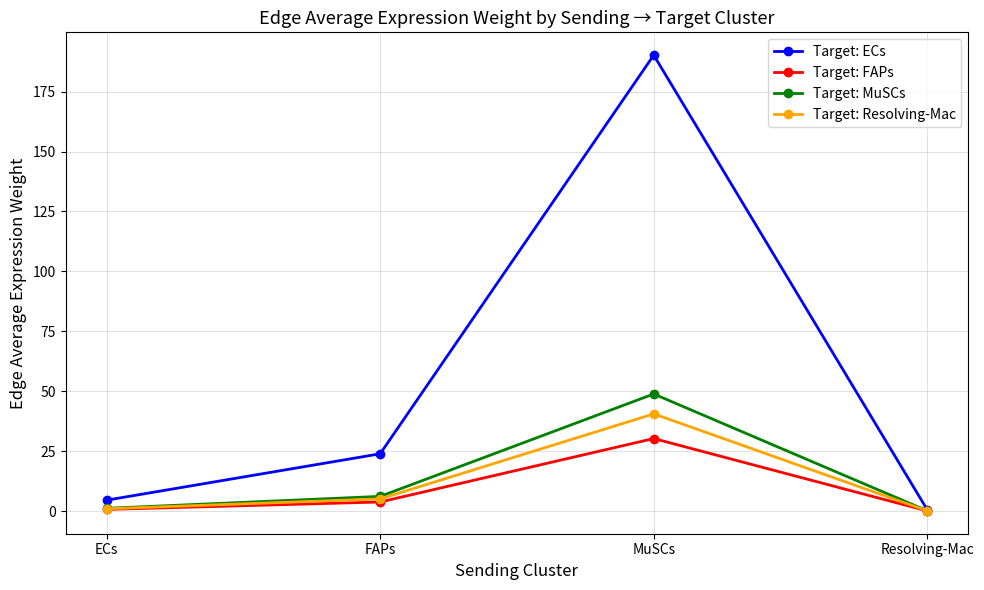

True or false: Target: Resolving-Mac has more than 1 points higher than both neighbors.

False